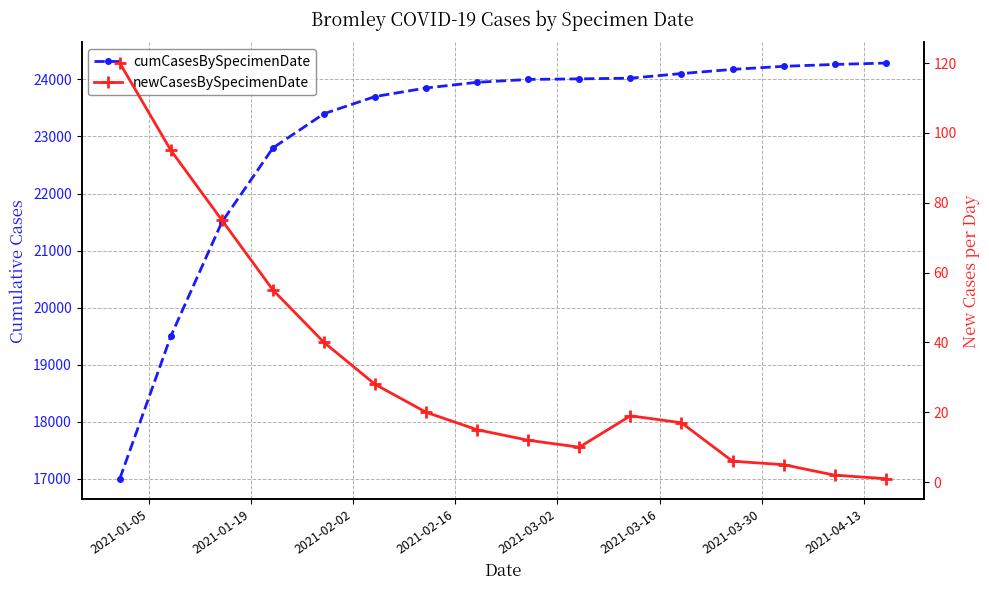

Reading left to right, transcribe all the data shown in this chart.

cumCasesBySpecimenDate: 17000	19500	21500	22800	23400	23700	23850	23950	24000	24010	24022	24103	24176	24230	24263	24287
newCasesBySpecimenDate: 120	95	75	55	40	28	20	15	12	10	19	17	6	5	2	1